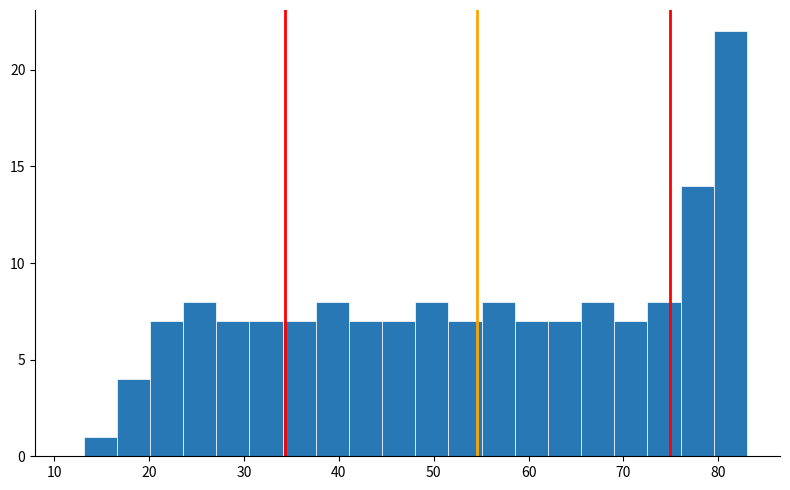

Read against the x-axis, roughly where is the centre of the tallest bar?

81